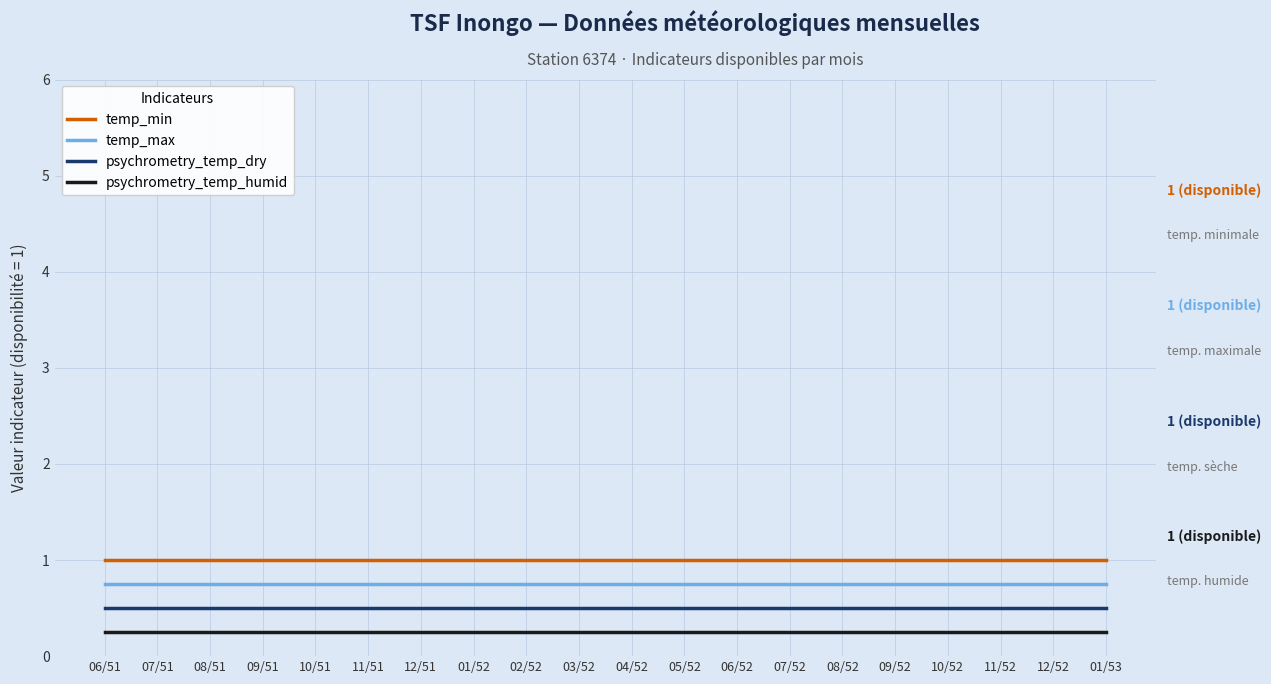

What is the greatest value displayed?

1.0